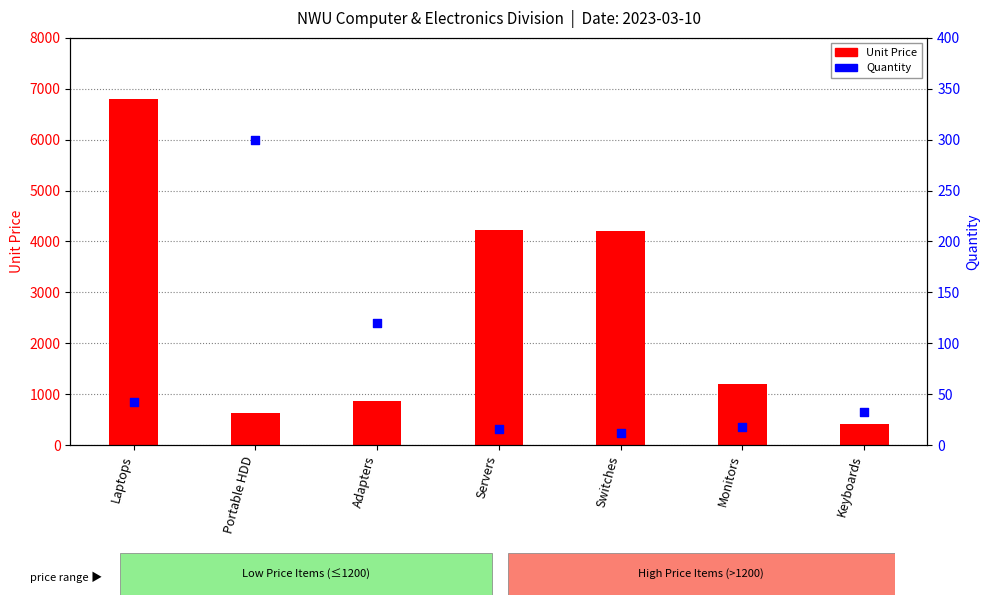

Which series has the largest total across all categories?

Unit Price